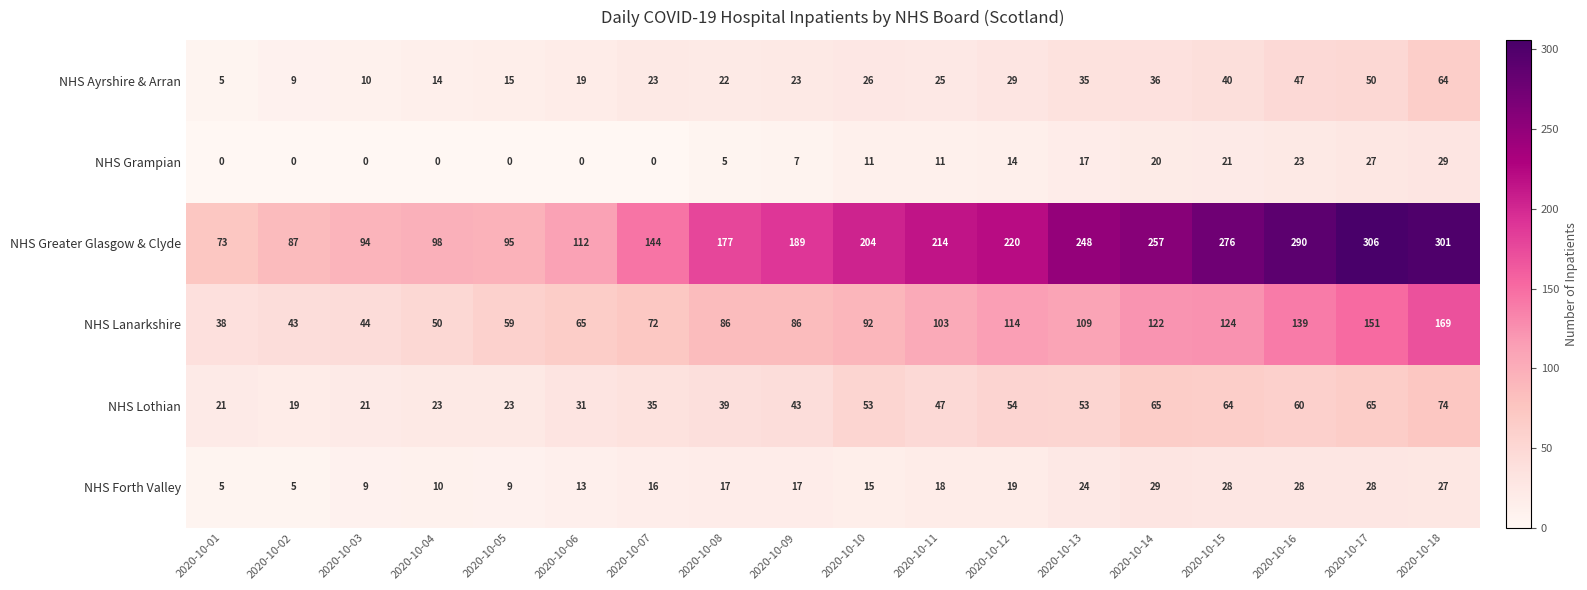

At 2020-10-17, list the series in order from largest to smallest.

NHS Greater Glasgow & Clyde, NHS Lanarkshire, NHS Lothian, NHS Ayrshire & Arran, NHS Forth Valley, NHS Grampian